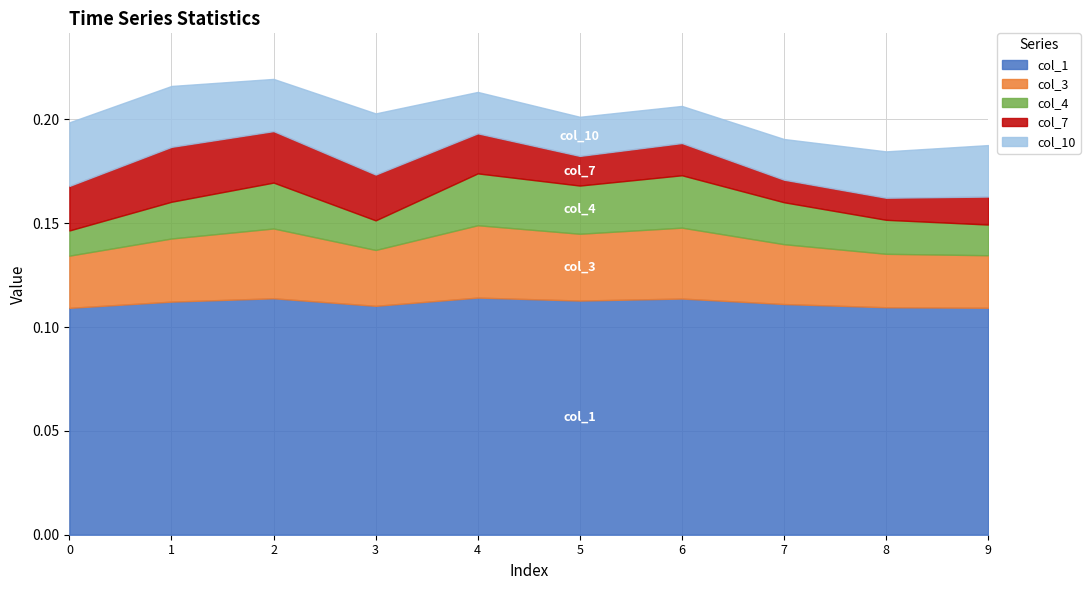

Reading left to right, list all the values displayed in this chart.

col_1: 0.1	0.1	0.1	0.1	0.1	0.1	0.1	0.1	0.1	0.1
col_3: 0.0	0.0	0.0	0.0	0.0	0.0	0.0	0.0	0.0	0.0
col_4: 0.0	0.0	0.0	0.0	0.0	0.0	0.0	0.0	0.0	0.0
col_7: 0.0	0.0	0.0	0.0	0.0	0.0	0.0	0.0	0.0	0.0
col_10: 0.0	0.0	0.0	0.0	0.0	0.0	0.0	0.0	0.0	0.0